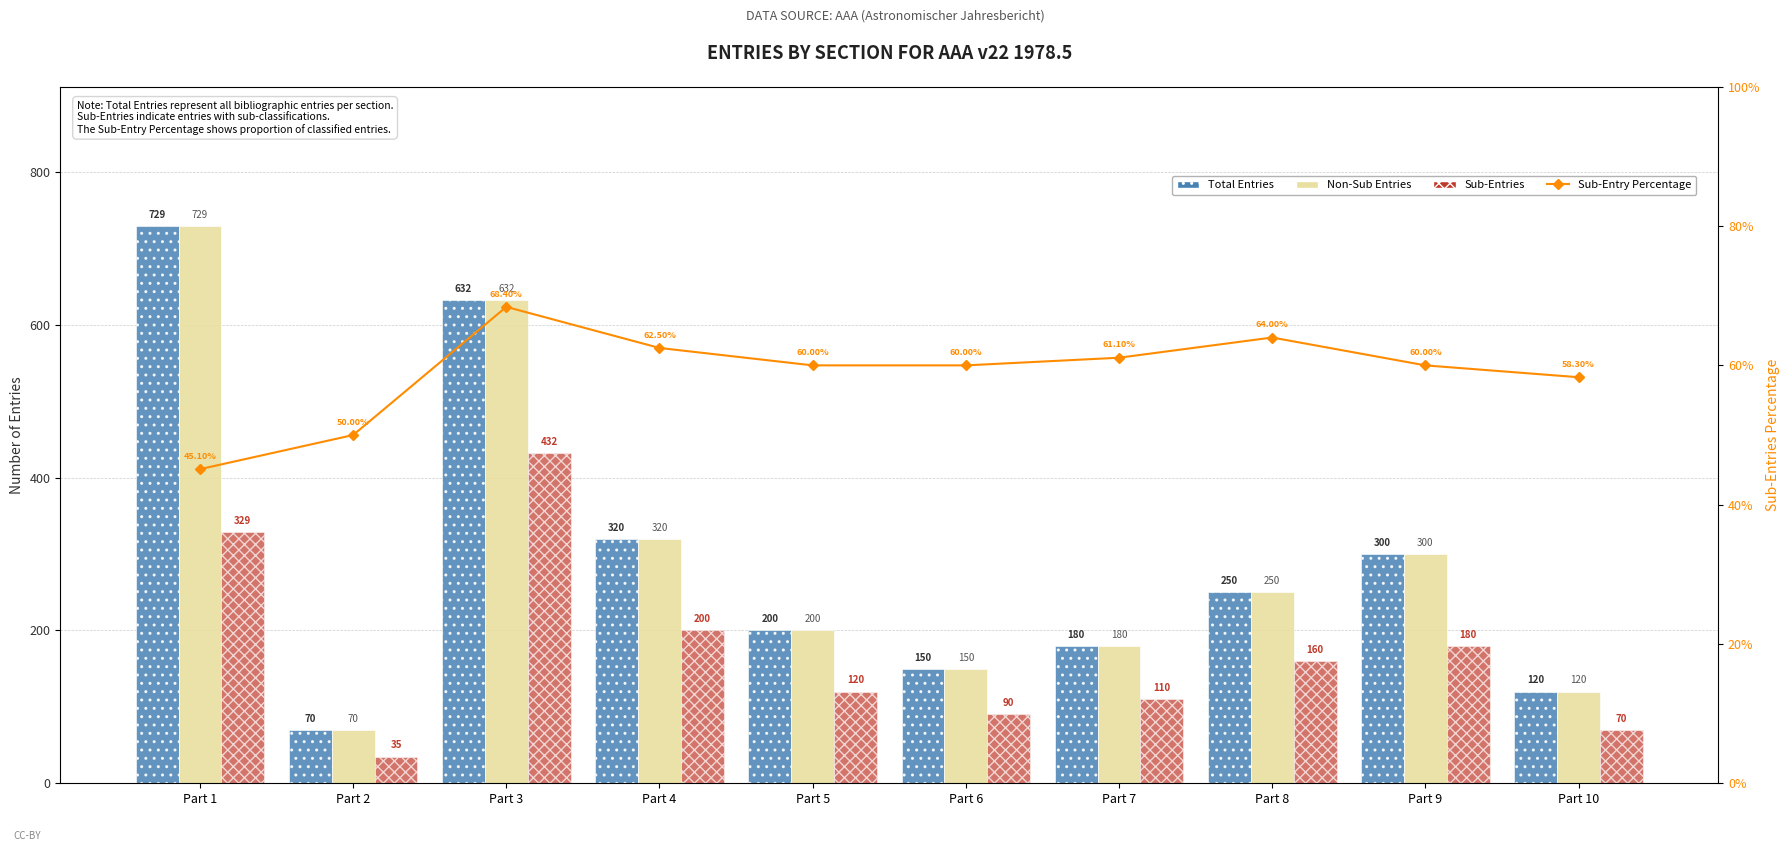

Is the value of Sub-Entry Percentage at Part 10 greater than the value of Total Entries at Part 1?

No